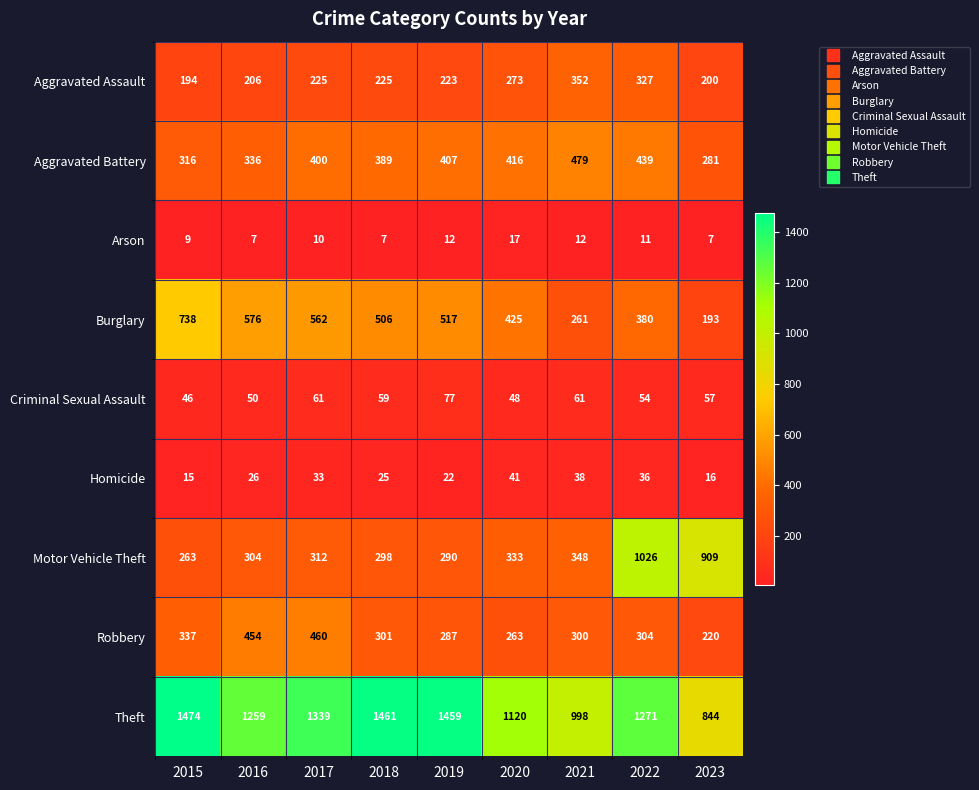

What is the maximum value for Aggravated Battery?

479